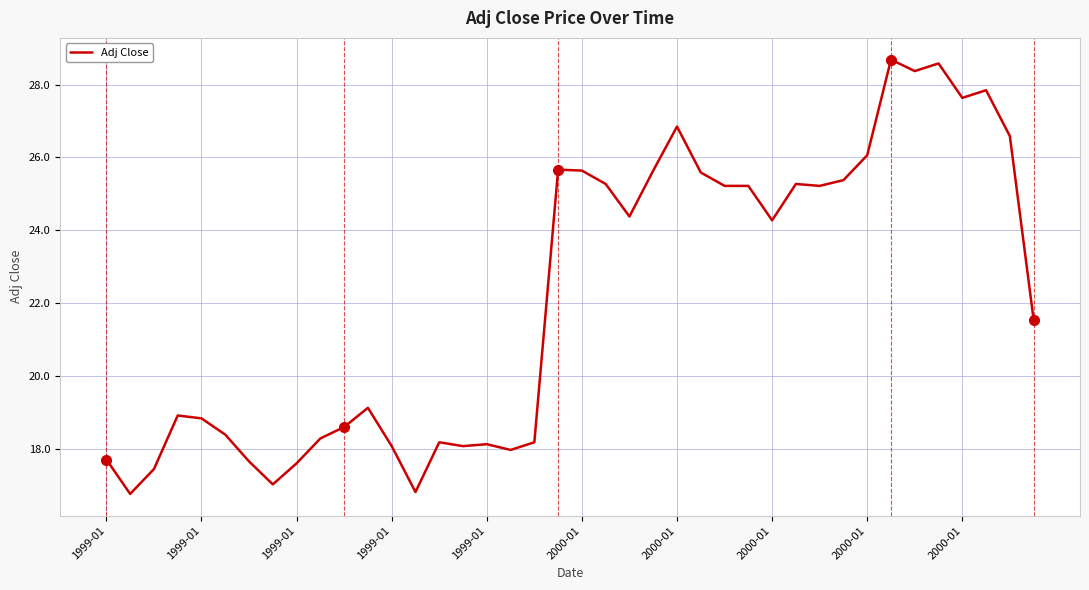

What is the greatest value displayed?

28.7